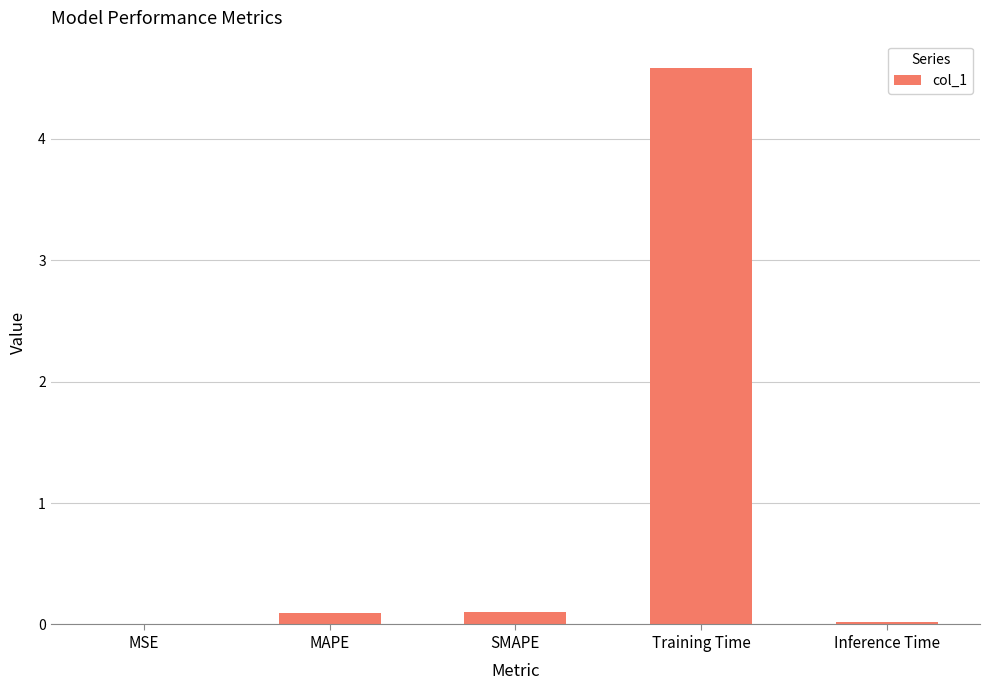

Is it true that the value at Training Time is 4.6?

True